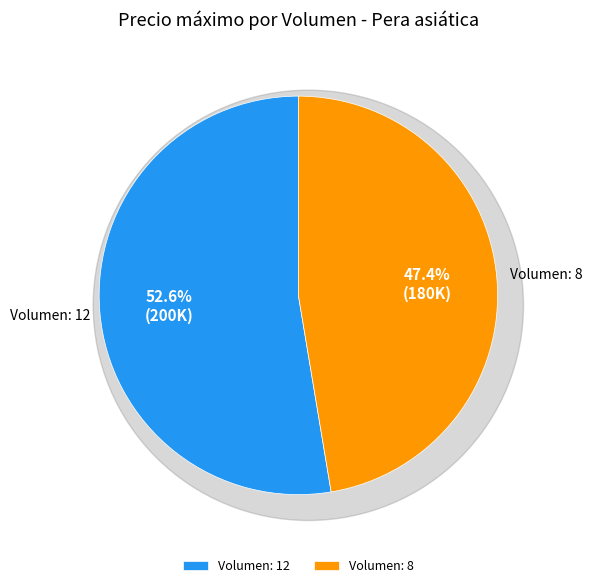

How many segments does this pie chart have?

2